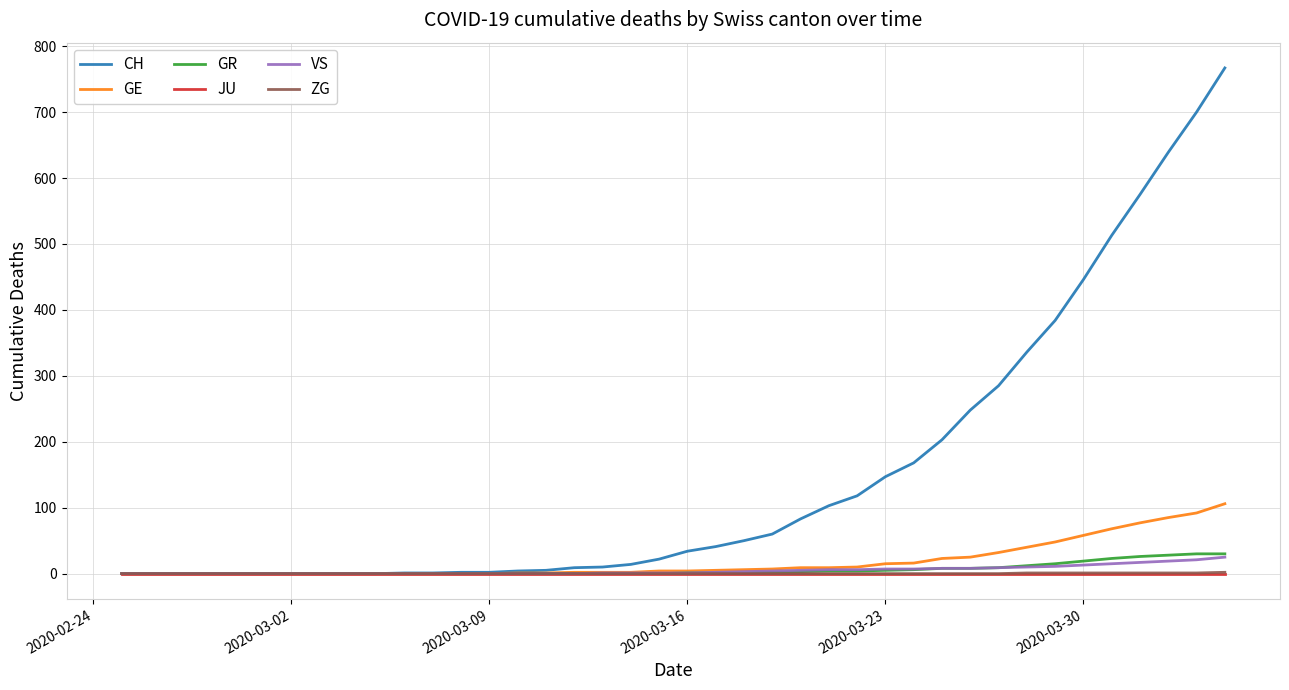

What is the highest value of the GR series?

30